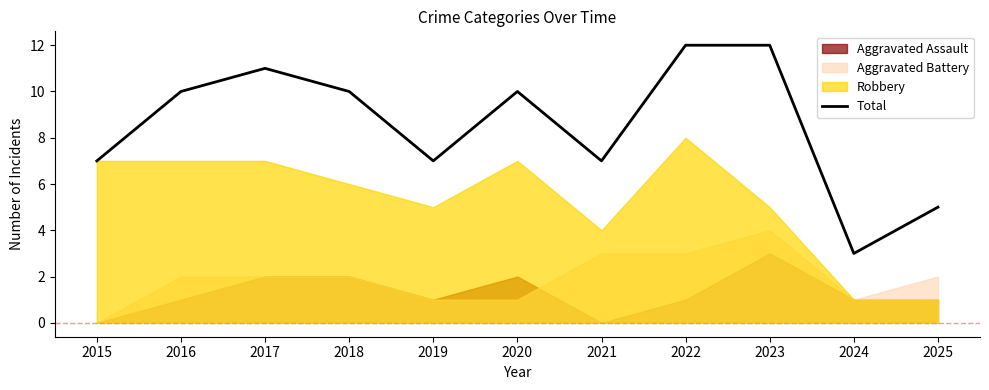

What is the difference between the maximum and minimum values?

9